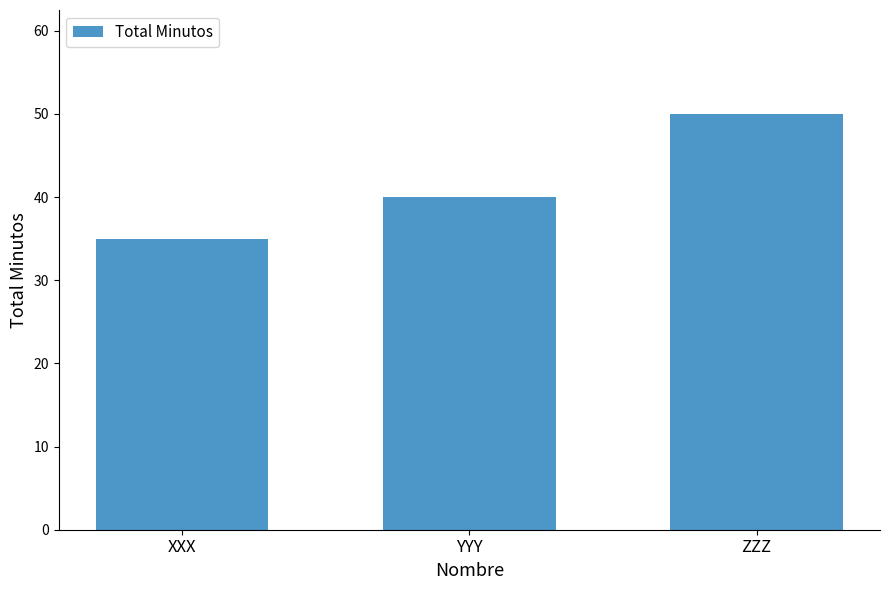

What is the change in value from XXX to YYY?

+5